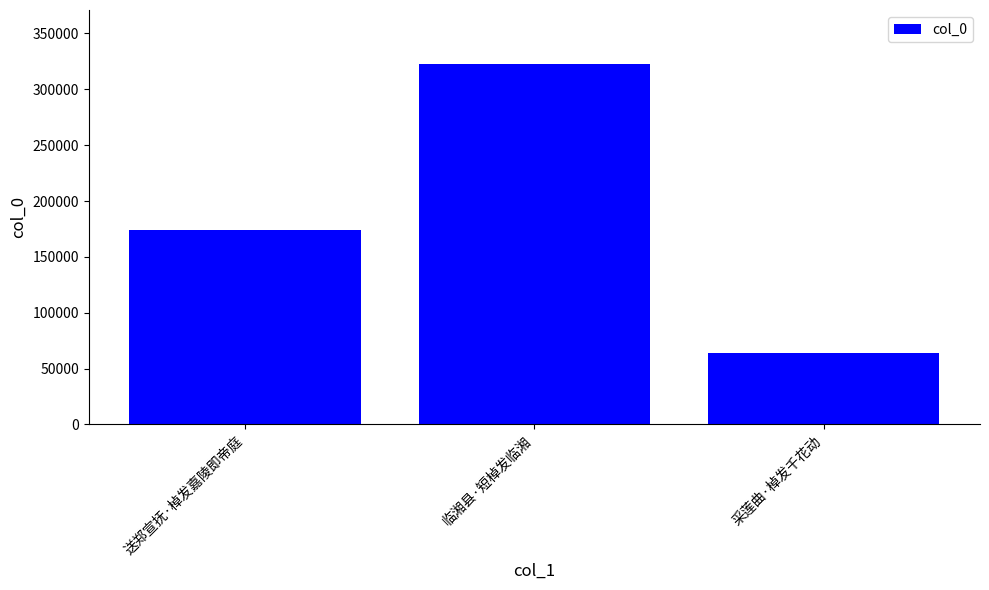

List the labels in order of value, smallest first.

采莲曲·棹发千花动, 送郑宣抚·棹发嘉陵即帝庭, 临湘县·短棹发临湘